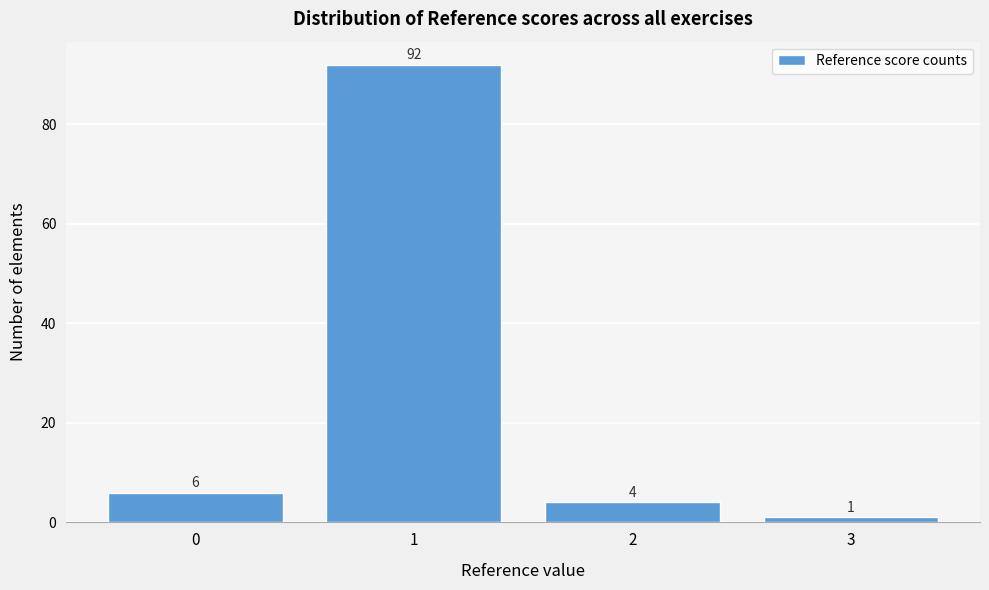

Over which range of the x-axis is the bar tallest?

0.5 to 1.5